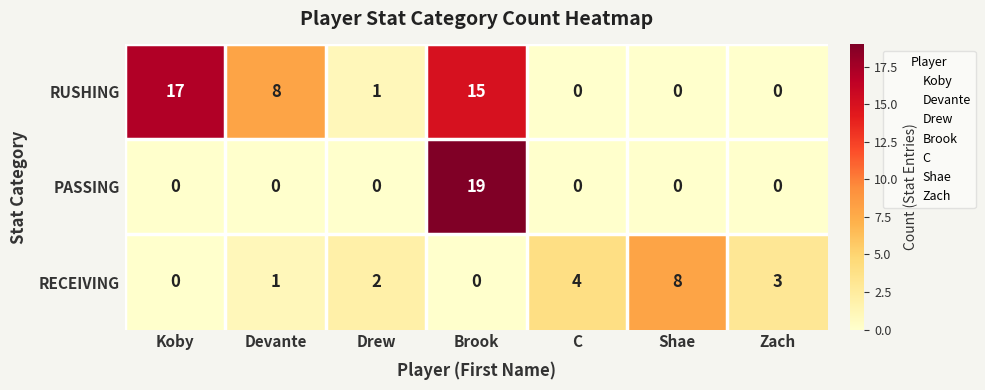

What is the total value across all series at Zach?

3